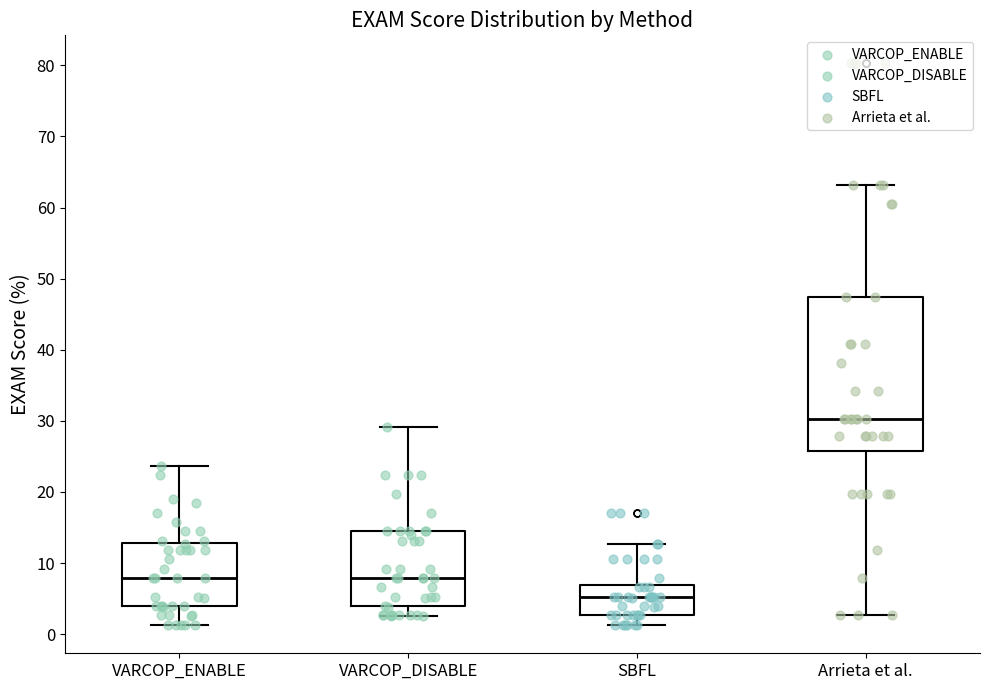

Which box's median line is the lowest?

SBFL